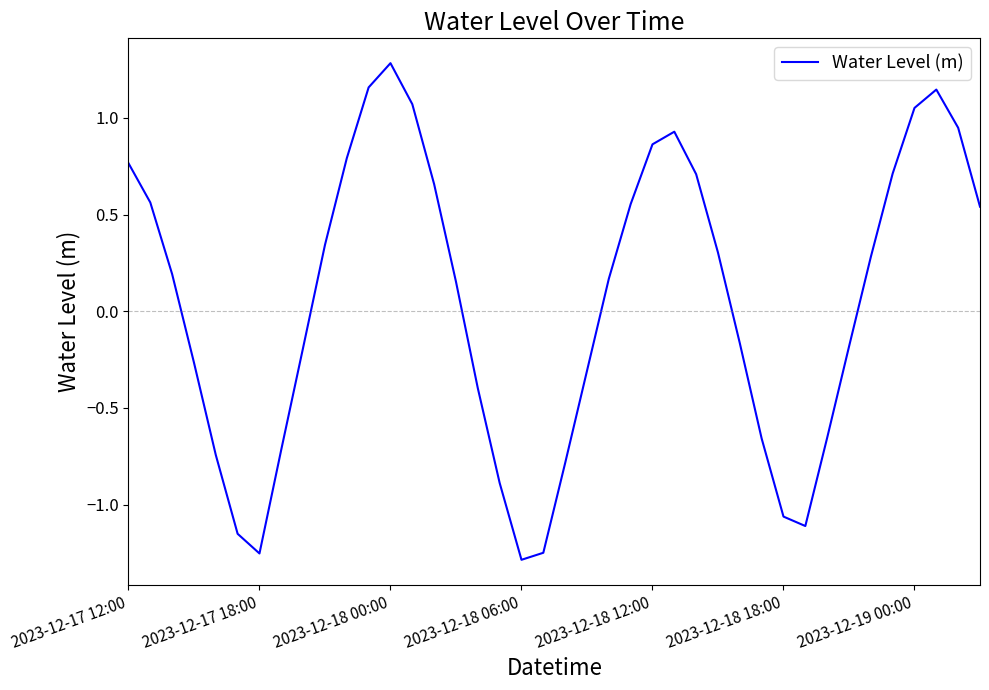

What is the difference between the second highest and minimum values?

2.4